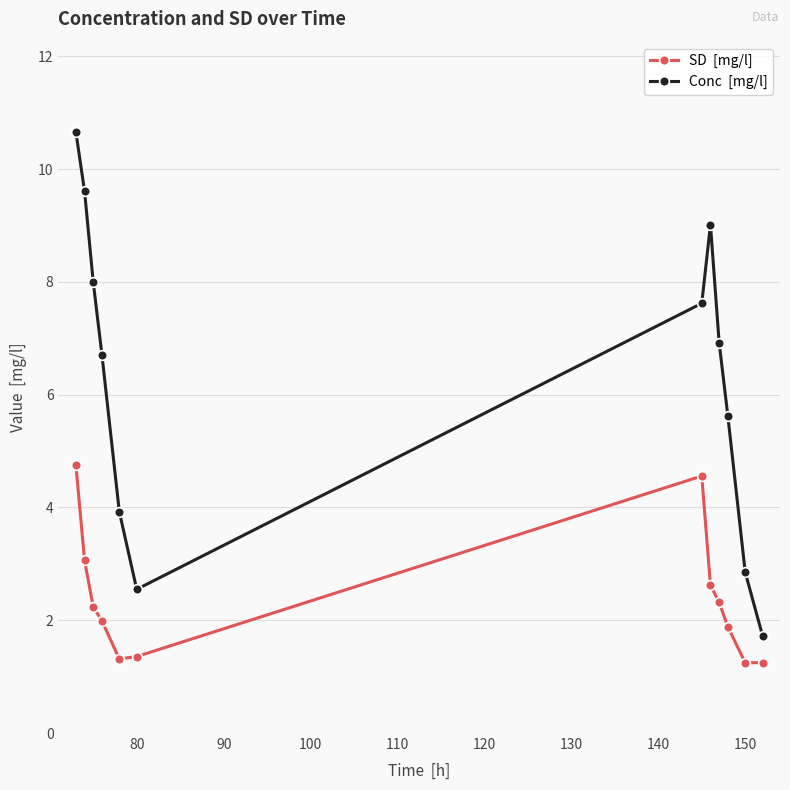

What is the smallest value displayed?

1.2